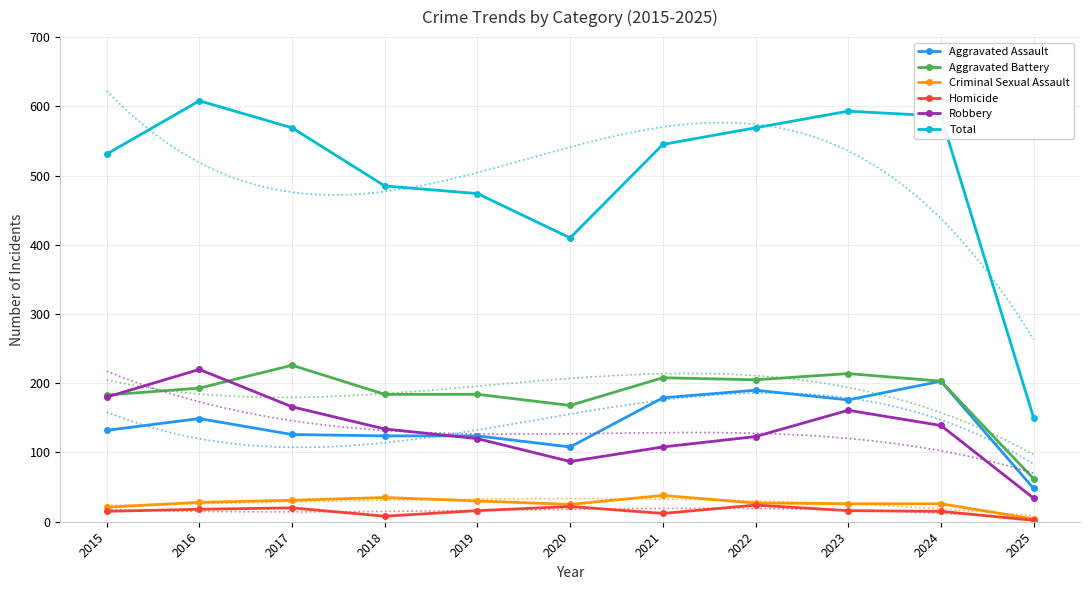

Which label corresponds to the largest value in the chart?

2016